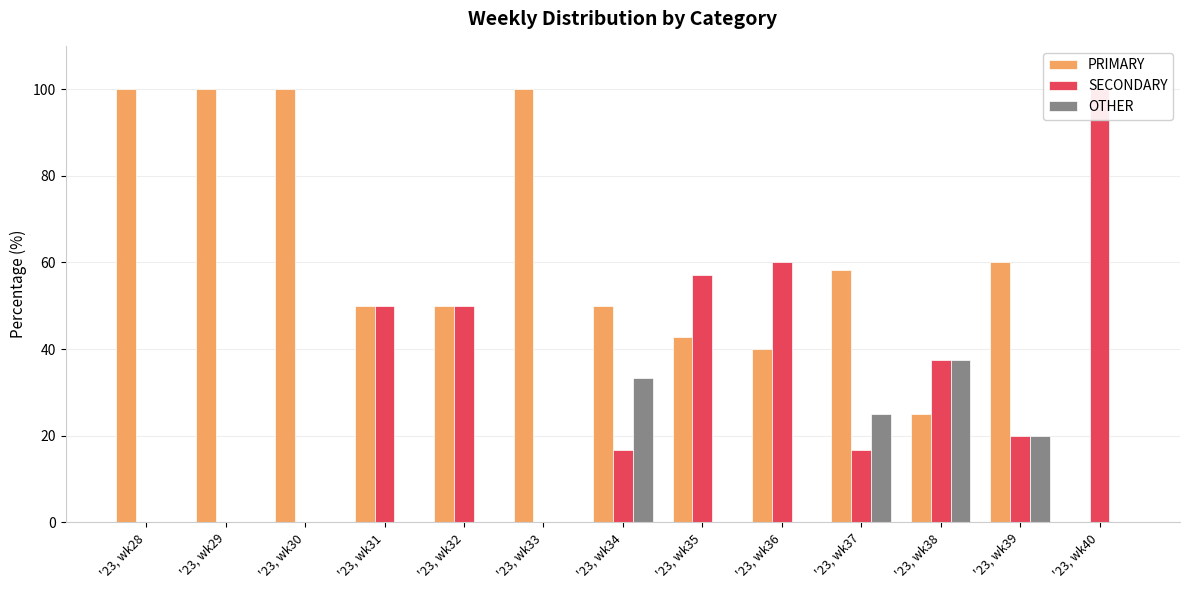

How many bars are there in each group?

3